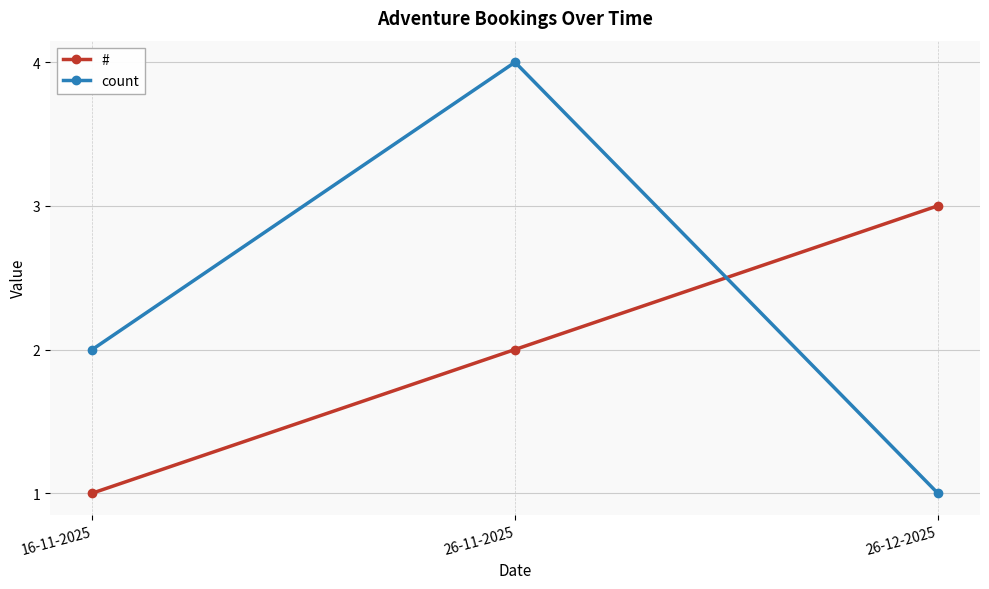

What is the difference between the count values at 26-11-2025 and 26-12-2025?

3